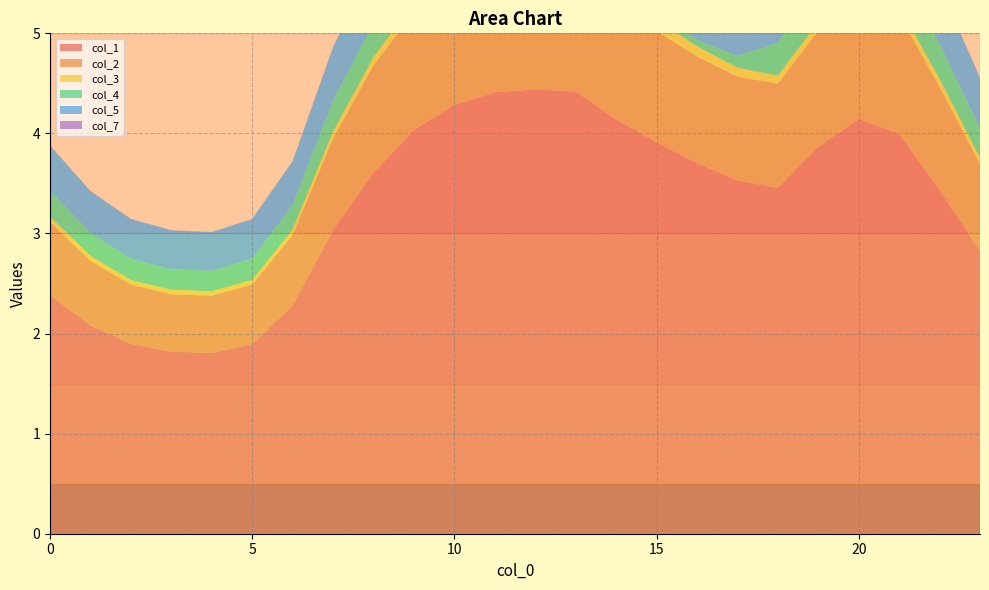

Reading left to right, what are all the values shown in this chart?

col_1: 0=2.4	1=2.1	2=1.9	3=1.8	4=1.8	5=1.9	6=2.3	7=3.0	8=3.6	9=4.0	10=4.3	11=4.4	12=4.4	13=4.4	14=4.1	15=3.9	16=3.7	17=3.5	18=3.5	19=3.9	20=4.1	21=4.0	22=3.4	23=2.8
col_2: 0=0.7	1=0.6	2=0.6	3=0.6	4=0.6	5=0.6	6=0.7	7=0.9	8=1.1	9=1.2	10=1.2	11=1.2	12=1.2	13=1.2	14=1.2	15=1.1	16=1.1	17=1.0	18=1.0	19=1.2	20=1.2	21=1.2	22=1.0	23=0.9
col_3: 0=0.1	1=0.0	2=0.0	3=0.0	4=0.0	5=0.0	6=0.1	7=0.1	8=0.1	9=0.1	10=0.1	11=0.1	12=0.1	13=0.1	14=0.1	15=0.1	16=0.1	17=0.1	18=0.1	19=0.1	20=0.1	21=0.1	22=0.1	23=0.1
col_4: 0=0.3	1=0.2	2=0.2	3=0.2	4=0.2	5=0.2	6=0.2	7=0.3	8=0.3	9=0.2	10=0.1	11=0.1	12=0.1	13=0.1	14=0.1	15=0.1	16=0.1	17=0.1	18=0.3	19=0.4	20=0.4	21=0.4	22=0.3	23=0.3
col_5: 0=0.5	1=0.4	2=0.4	3=0.4	4=0.4	5=0.4	6=0.4	7=0.5	8=0.6	9=0.5	10=0.5	11=0.4	12=0.4	13=0.3	14=0.3	15=0.3	16=0.4	17=0.4	18=0.6	19=0.6	20=0.7	21=0.6	22=0.6	23=0.5
col_7: 0=0.0	1=0.0	2=0.0	3=0.0	4=0.0	5=0.0	6=0.0	7=0.0	8=0.0	9=0.0	10=0.0	11=0.0	12=0.0	13=0.0	14=0.0	15=0.0	16=0.0	17=0.0	18=0.0	19=0.0	20=0.0	21=0.0	22=0.0	23=0.0